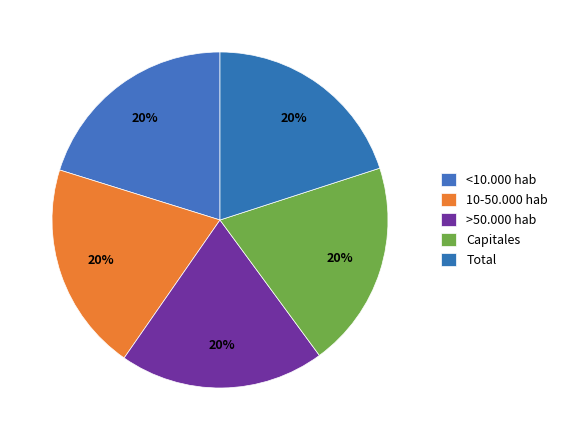

How many slices are in this pie chart?

5